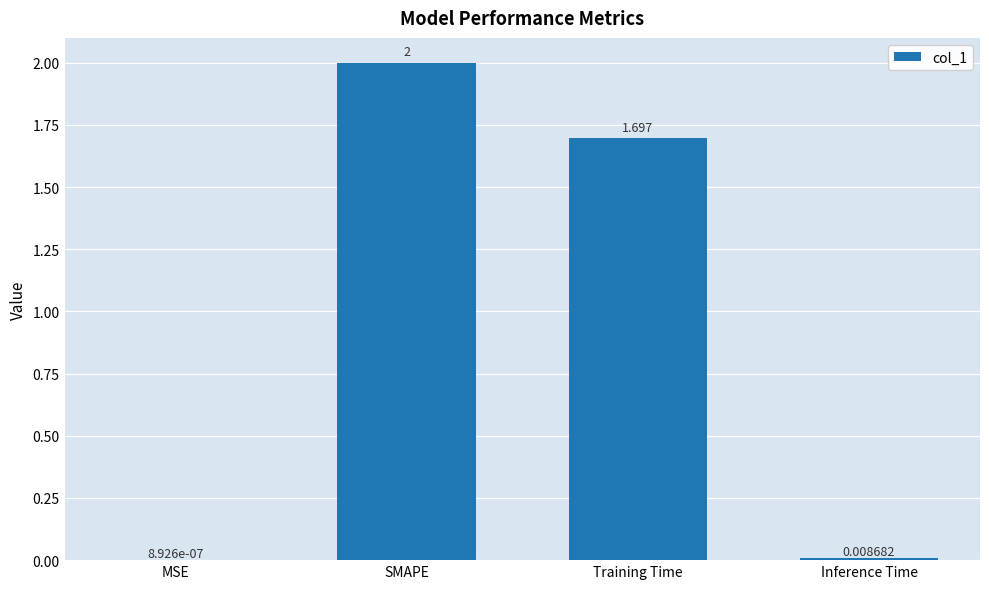

Is it true that the value at SMAPE is 0.8?

False